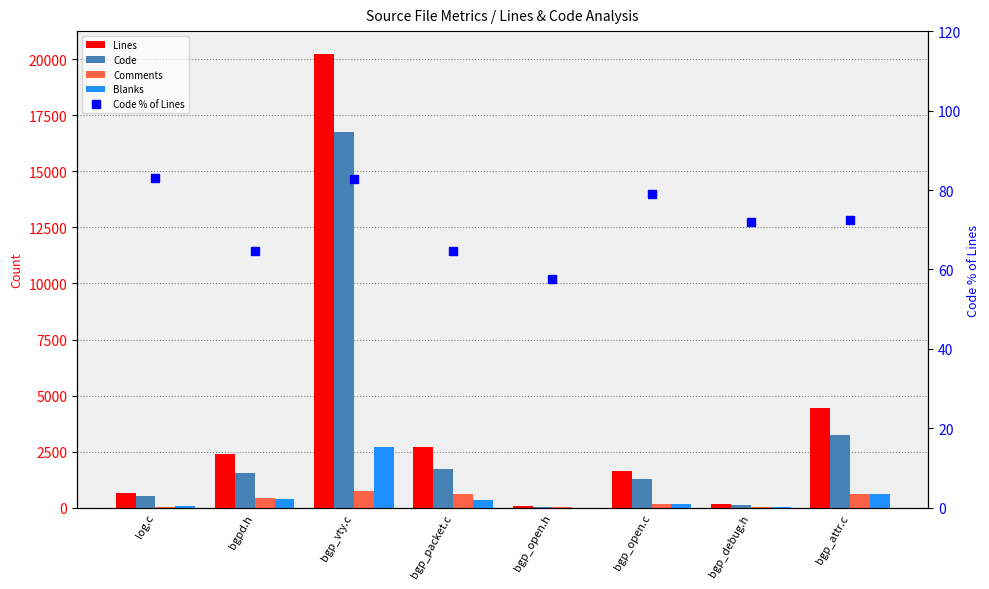

Which category has the lowest value across all series?

bgp_open.h